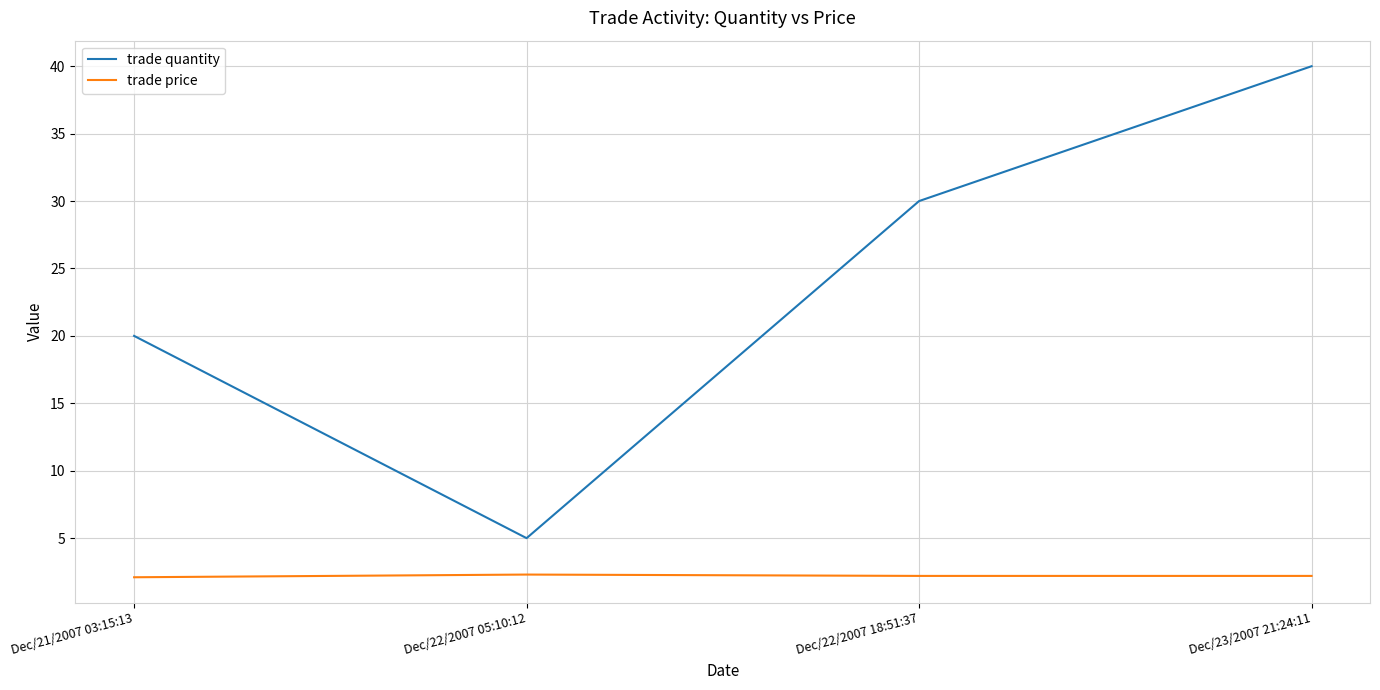

What position from the left is Dec/21/2007 03:15:13?

1